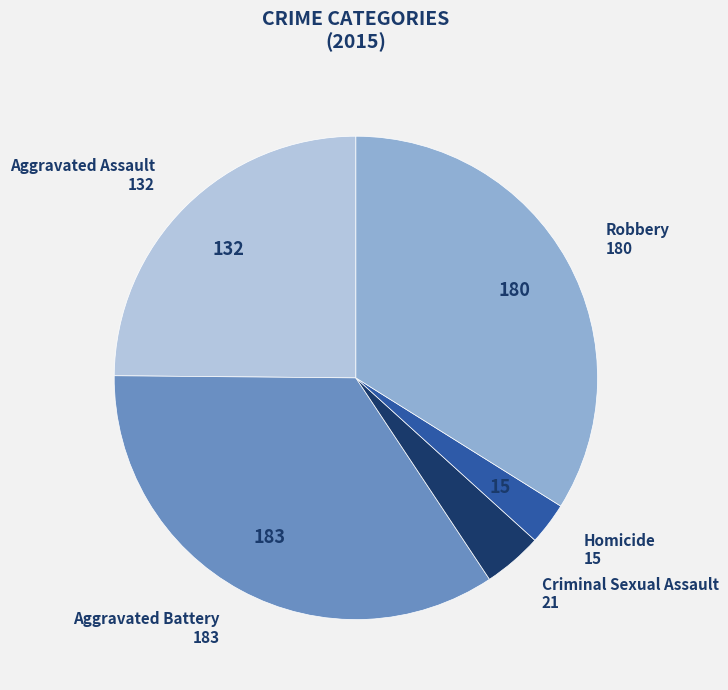

Is there a majority slice in this chart?

No